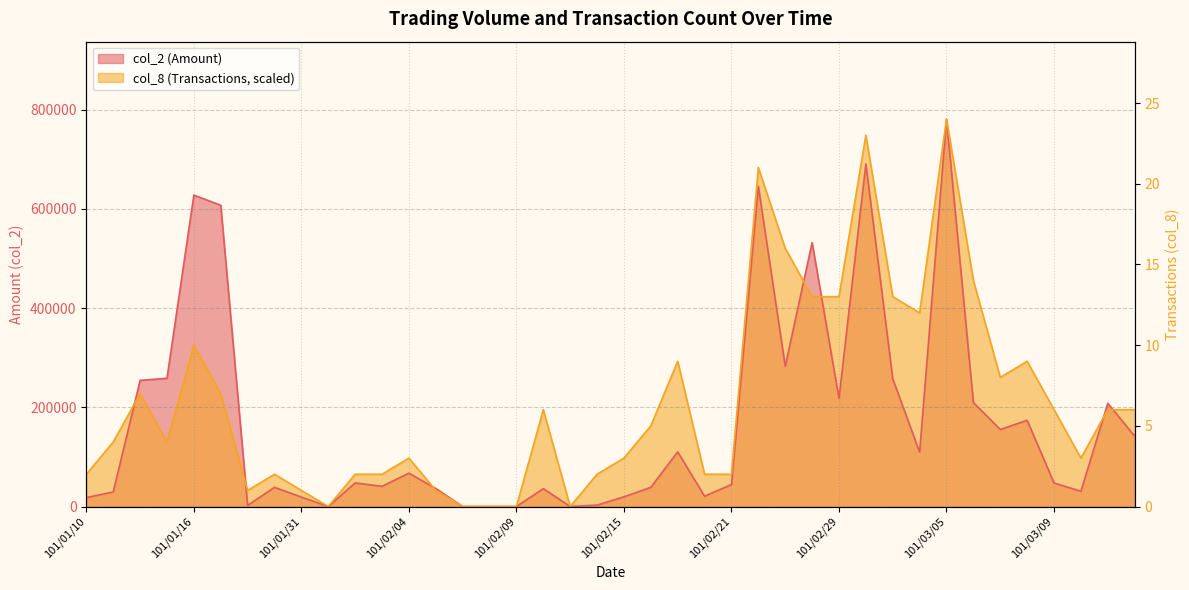

List the series in order of their peak value, lowest first.

col_2, col_8